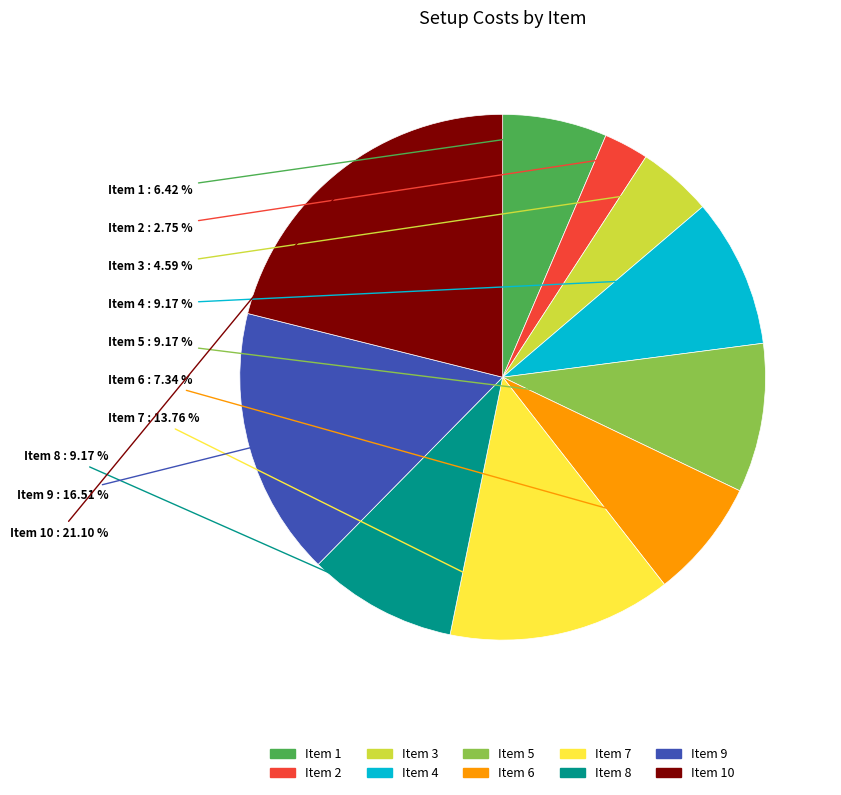

Is there any slice that represents more than half of the pie?

No